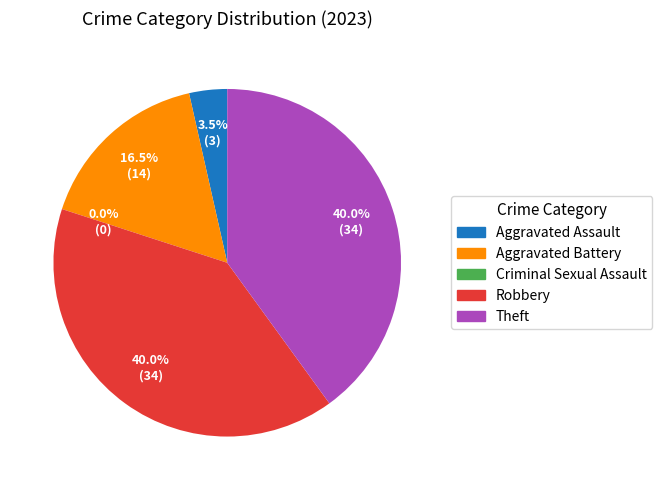

To the nearest percent, what is the average slice percentage?

20%